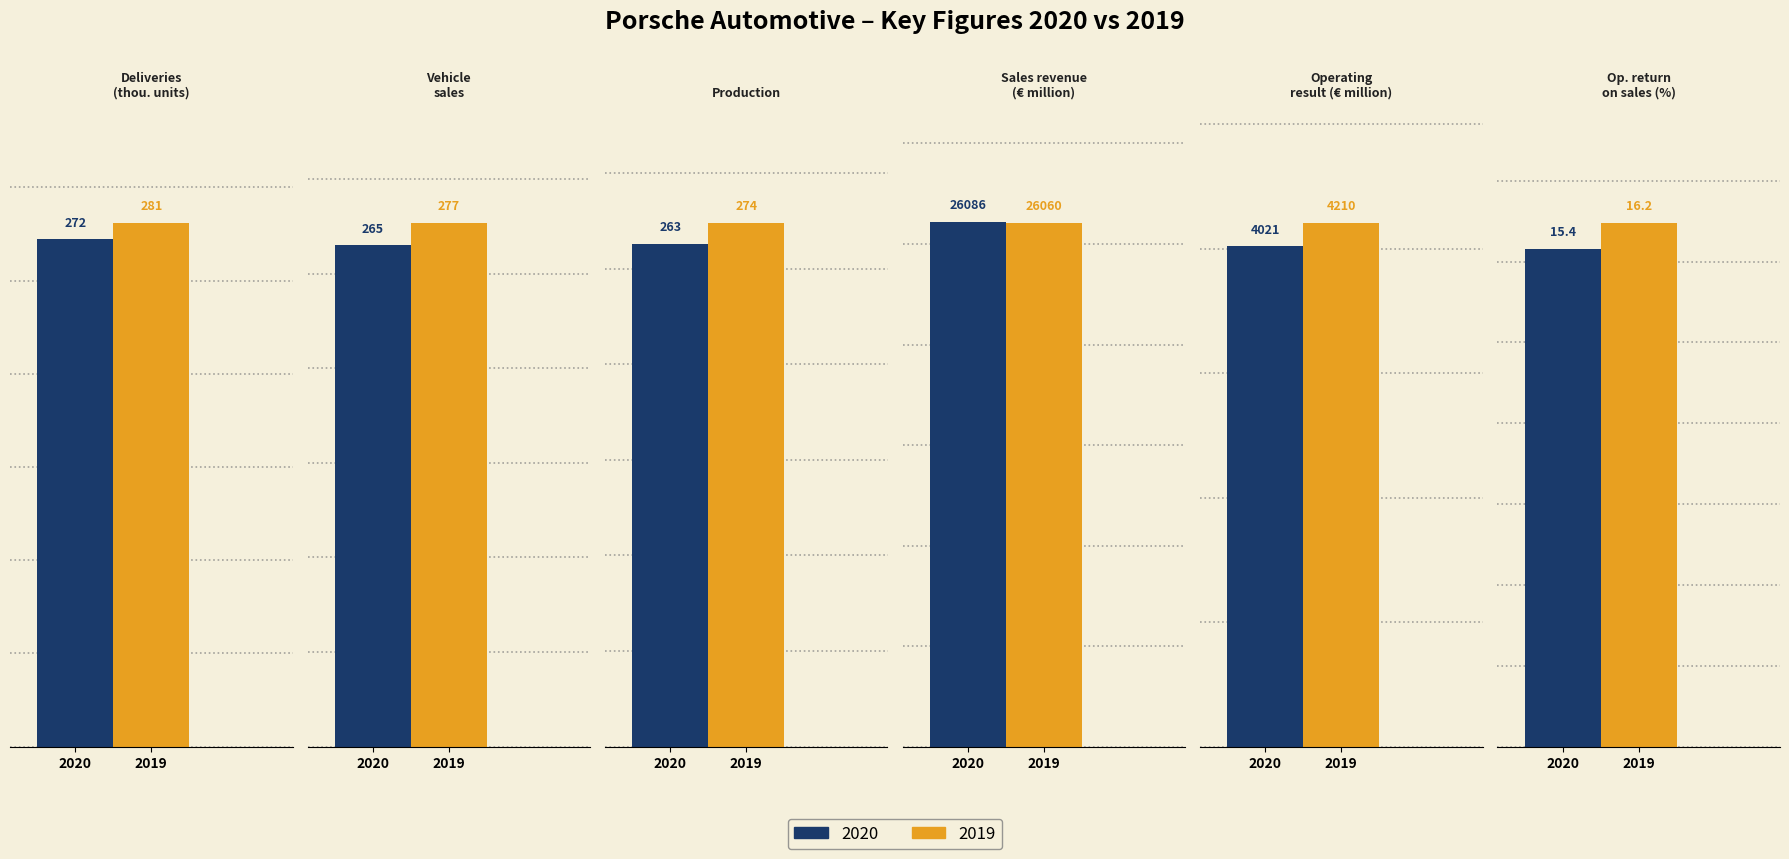

Rank the categories by 2019 value from lowest to highest.

Operating return on sales (%), Production, Vehicle sales, Deliveries (thousand units), Operating result before special items, Sales revenue (€ million)